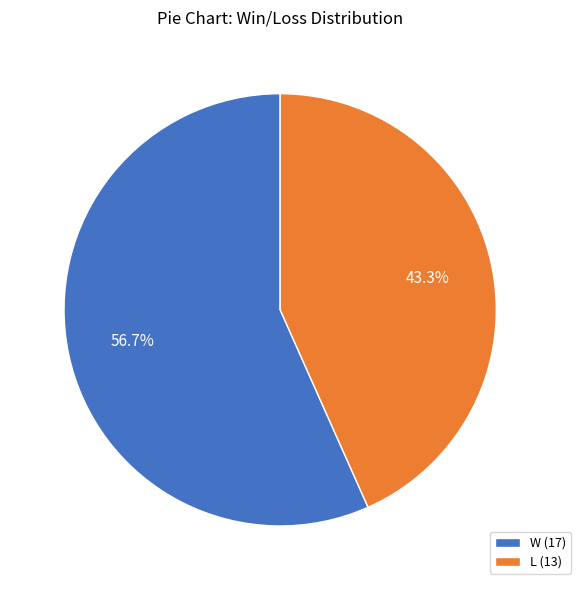

The W slice represents 57% of the pie. True or false?

True